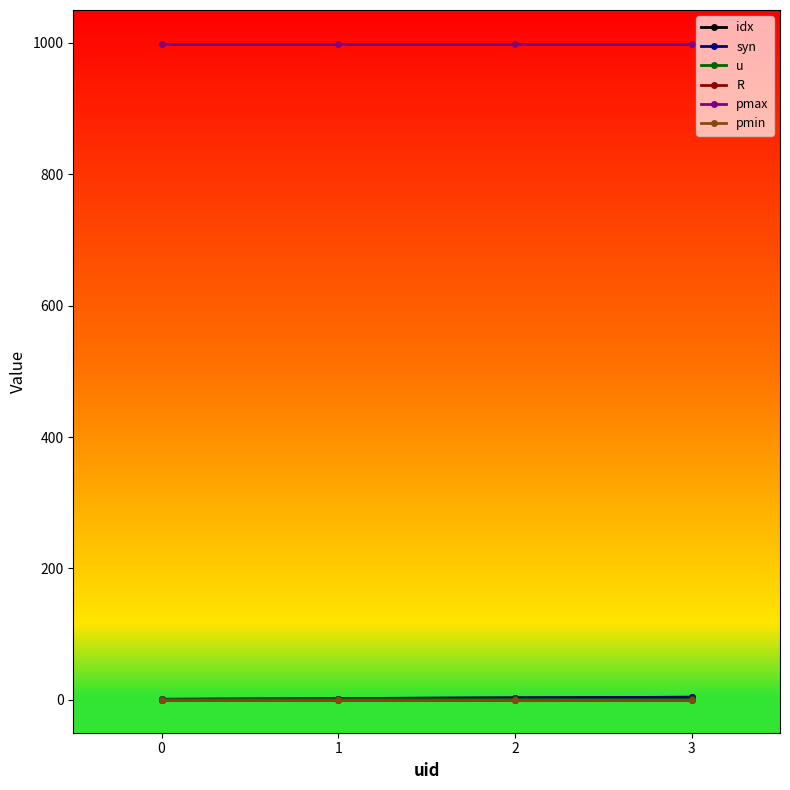

At how many categories does at least one series exceed 632?

4